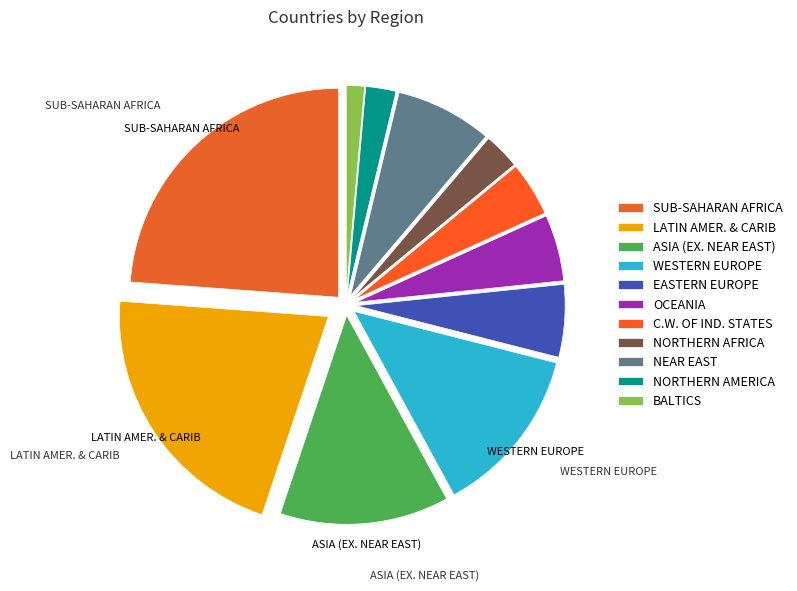

Which slice is the smallest?

BALTICS